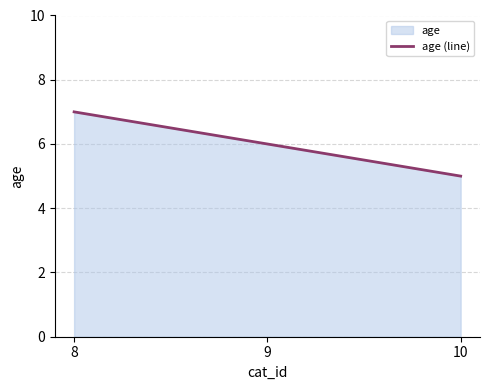

What is the greatest value displayed?

7